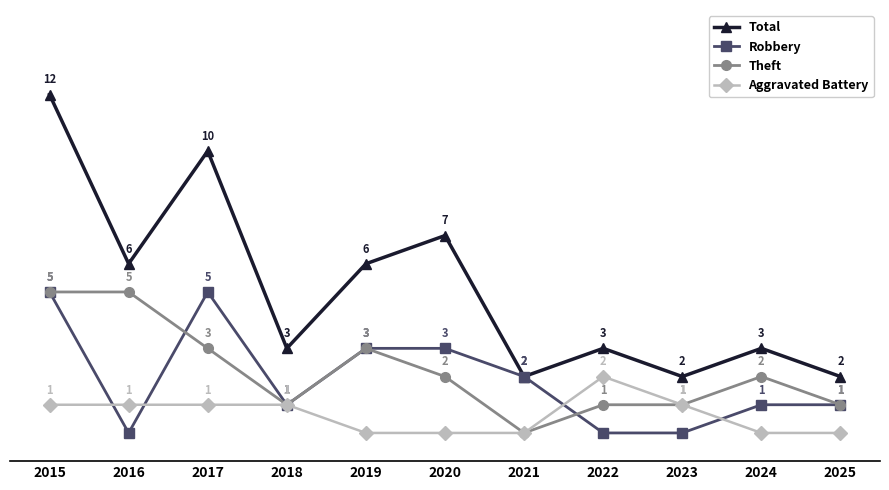

Is this an area chart (filled region under the line)?

No